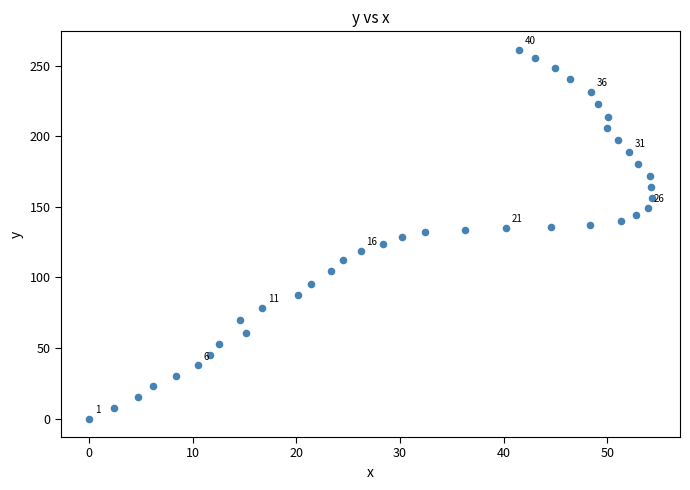

What is the range of X values (max minus min)?

54.3